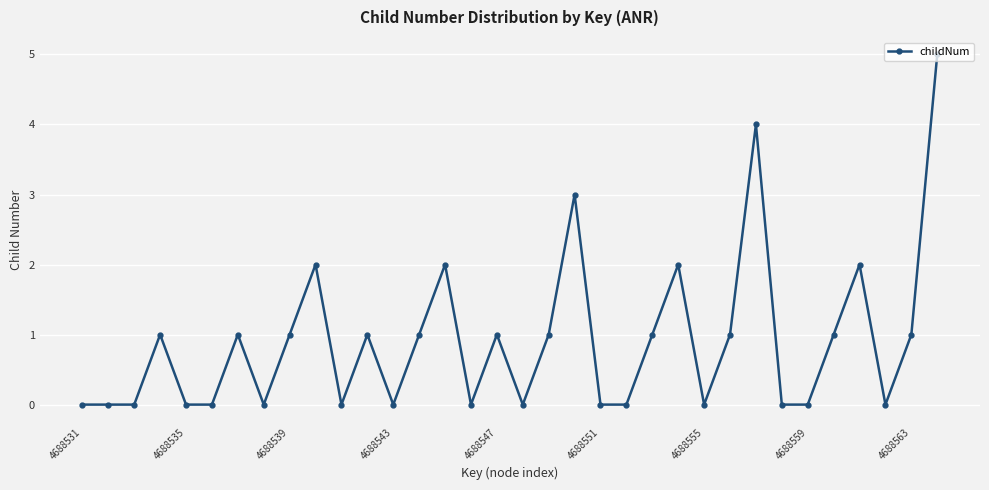

What is the value of the 34th point from the left?

5